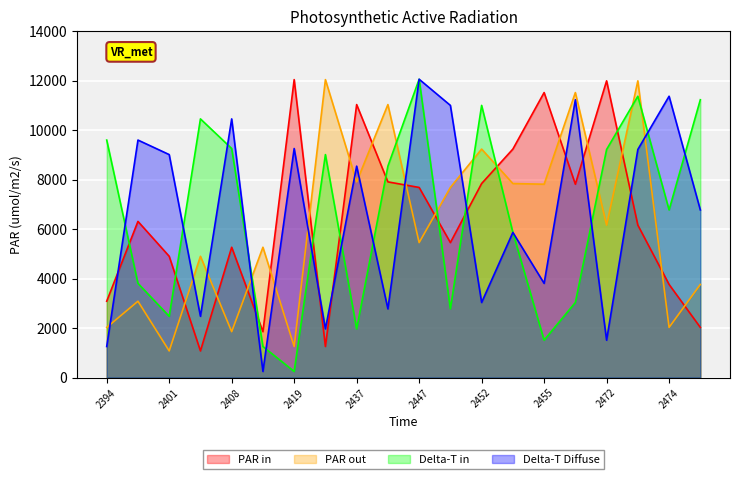

List the labels in order of Delta-T in value, largest first.

2447, 2473, 2477, 2452, 2404, 2394, 2408, 2472, 2431, 2442, 2474, 2453, 2395, 2463, 2450, 2401, 2437, 2455, 2413, 2419